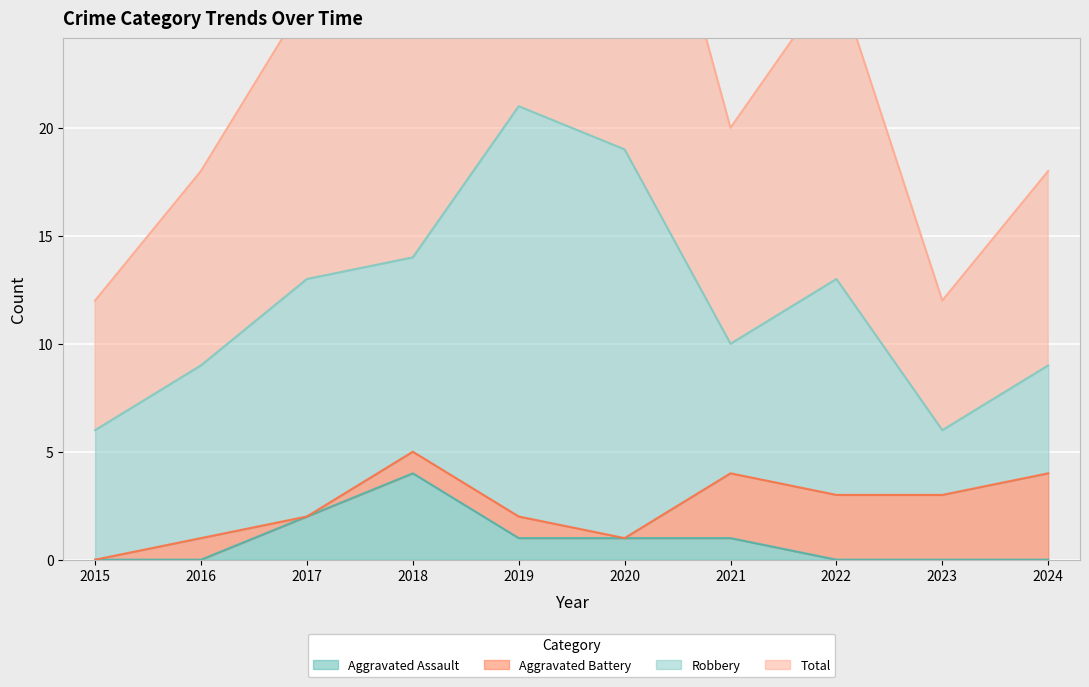

What is the highest value of the Aggravated Assault series?

4